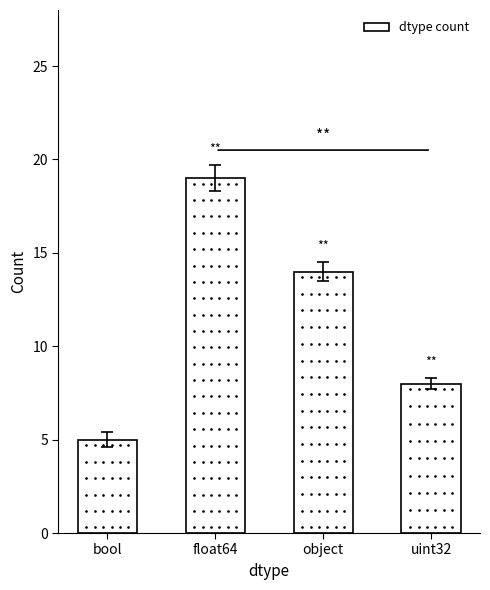

Read the value at object, to the nearest 5.

15